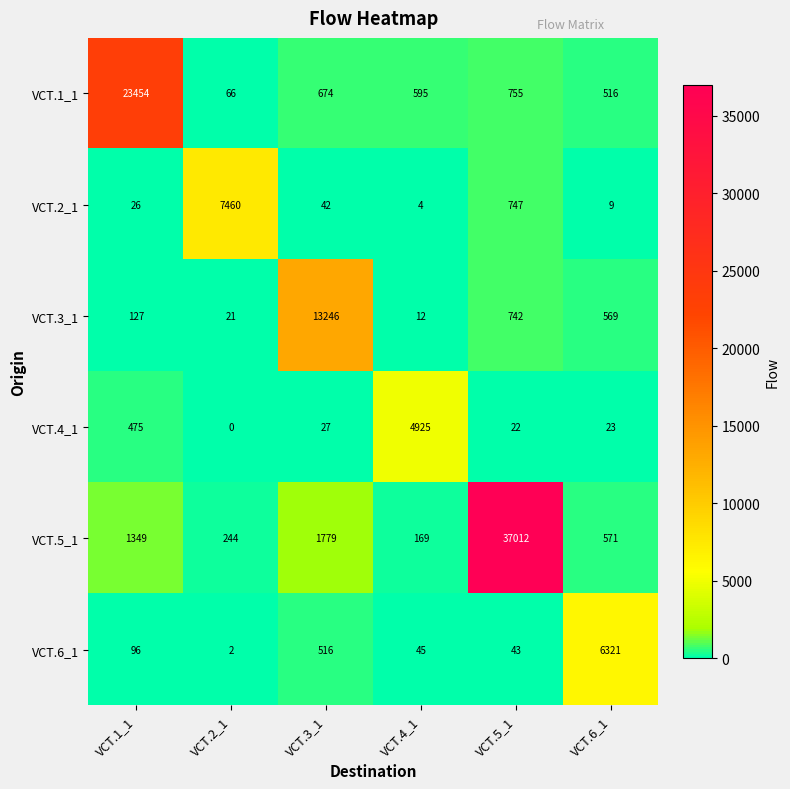

At which category is the sum across all series the highest?

VCT.5_1